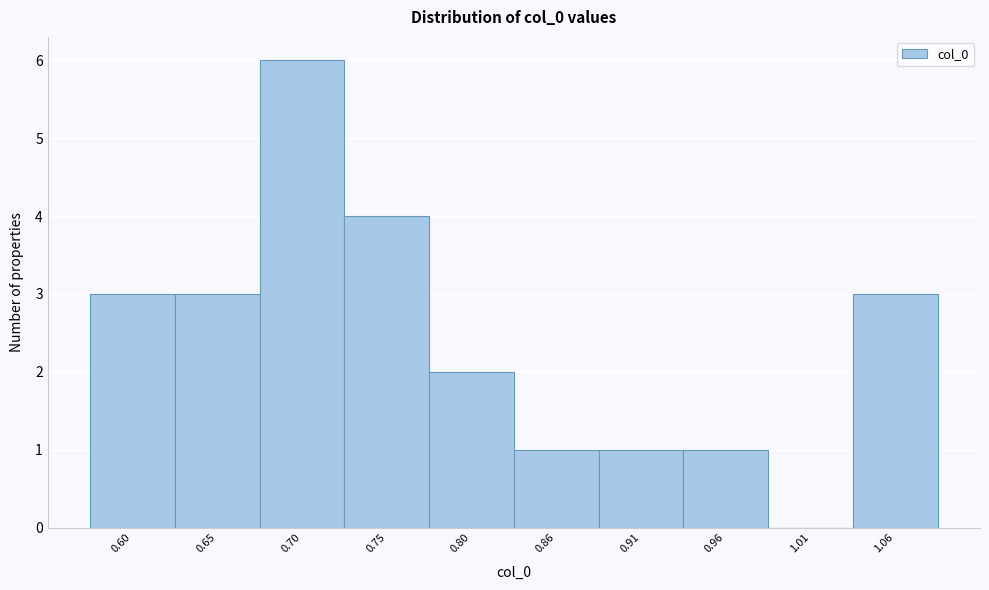

Reading left to right, what are all the values shown in this chart?

0.60=3	0.65=3	0.70=6	0.75=4	0.80=2	0.86=1	0.91=1	0.96=1	1.01=0	1.06=3